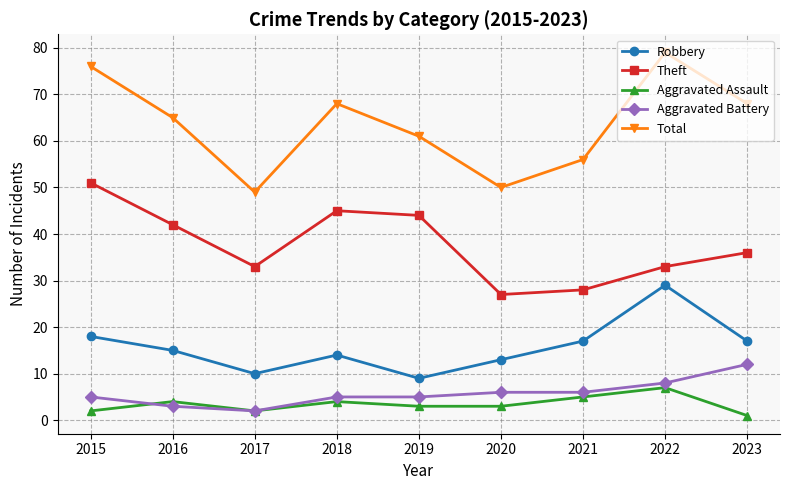

How many series are shown in this chart?

5